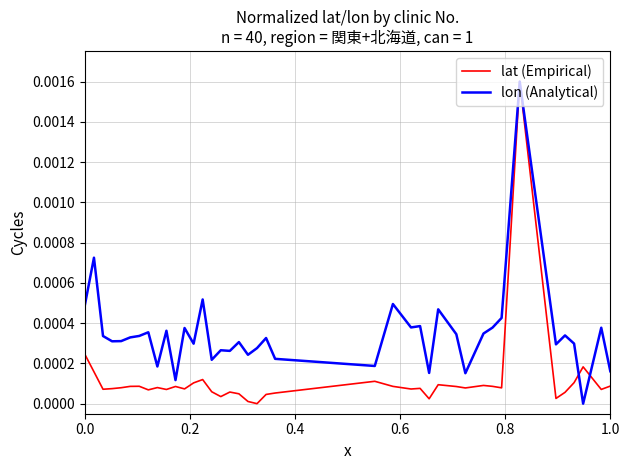

Does the chart have visible grid lines?

Yes